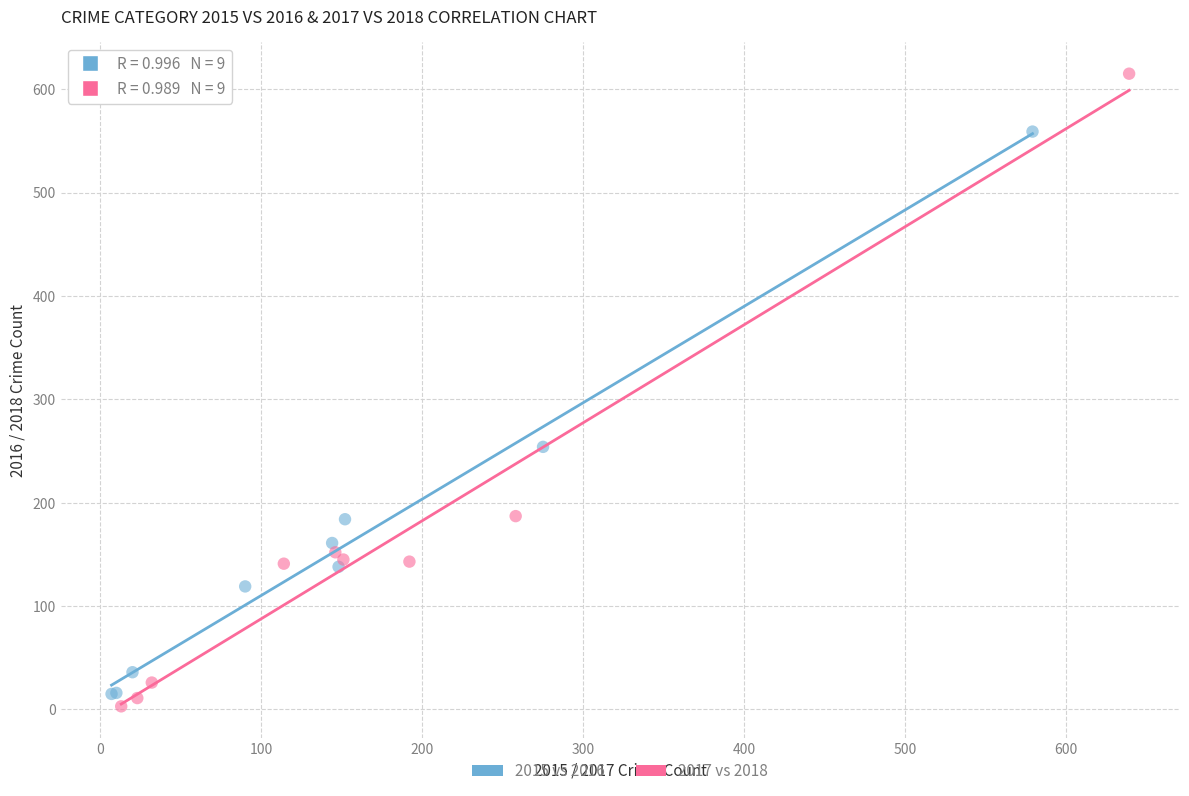

Which series contains the highest Y value?

2017 vs 2018